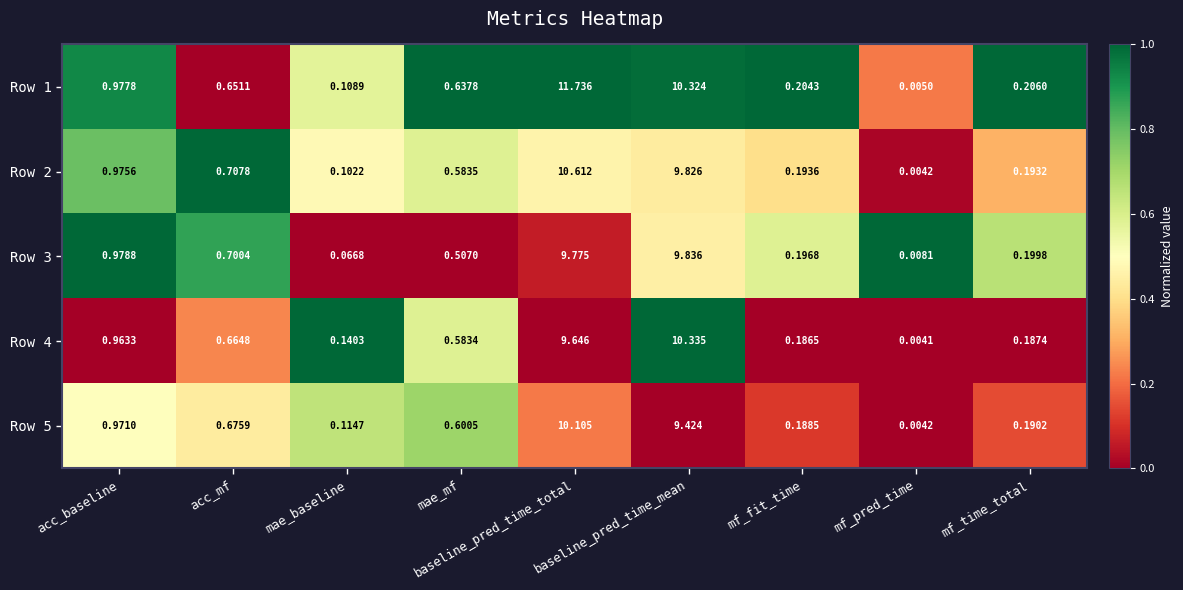

At which category is the sum across all series the highest?

baseline_pred_time_total